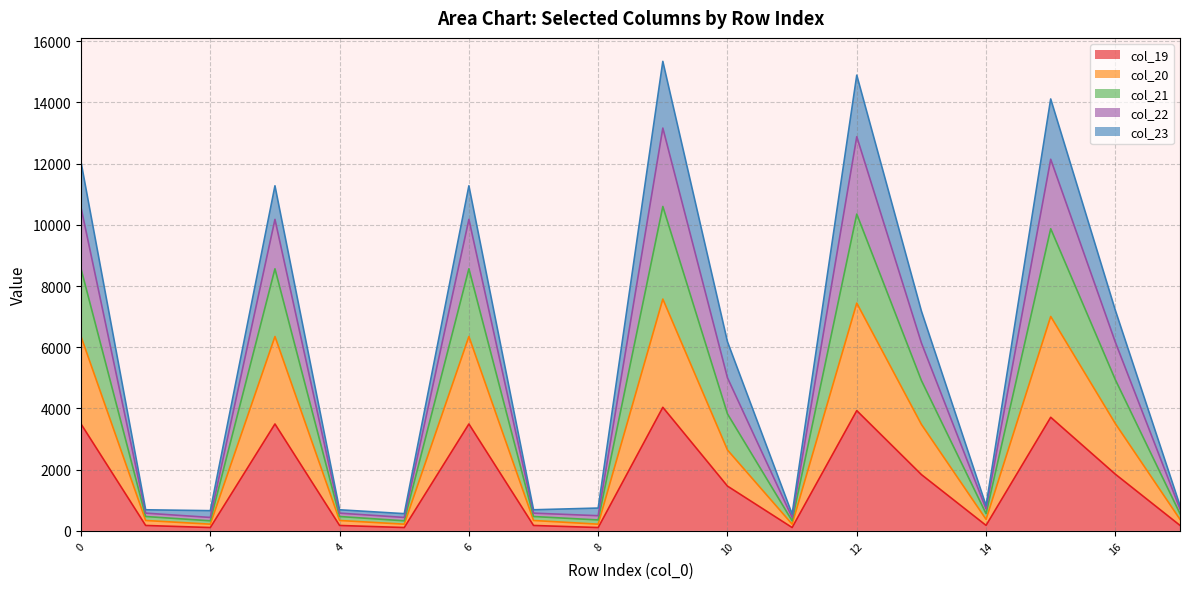

What are all the series names shown in the legend?

col_19, col_20, col_21, col_22, col_23